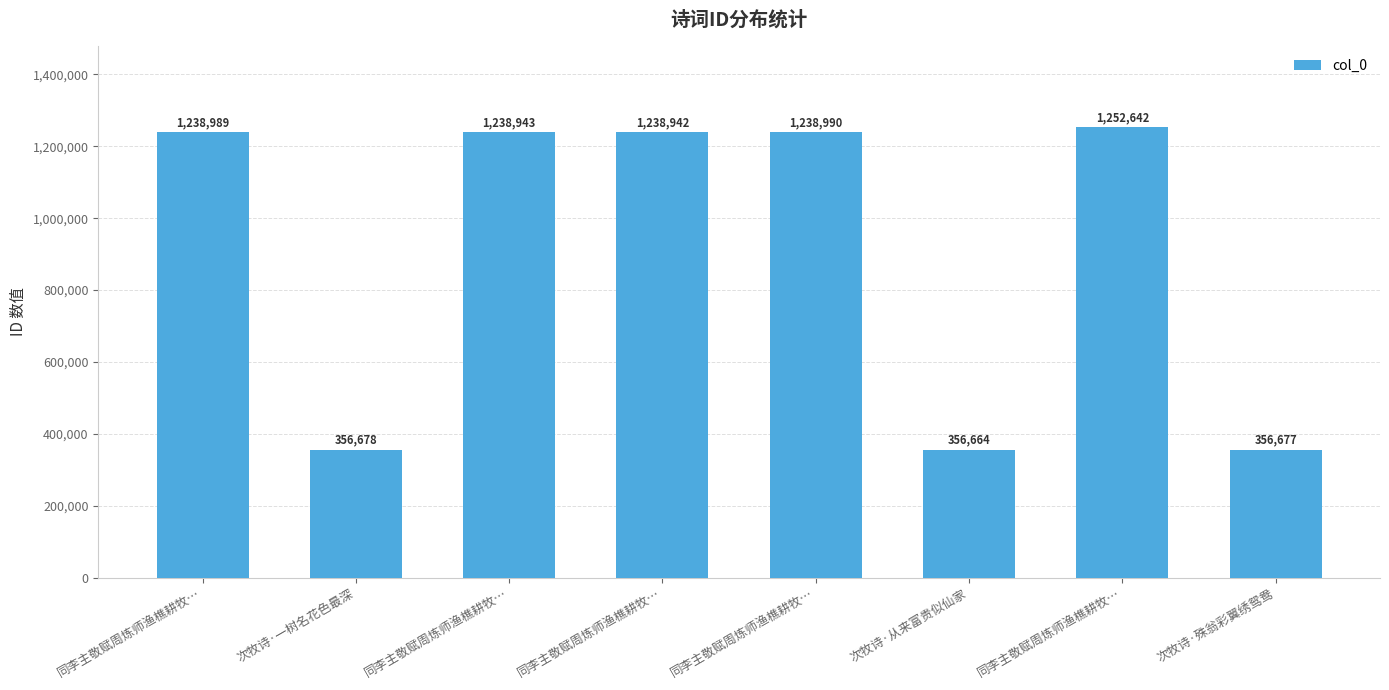

How many bars are there in total?

8